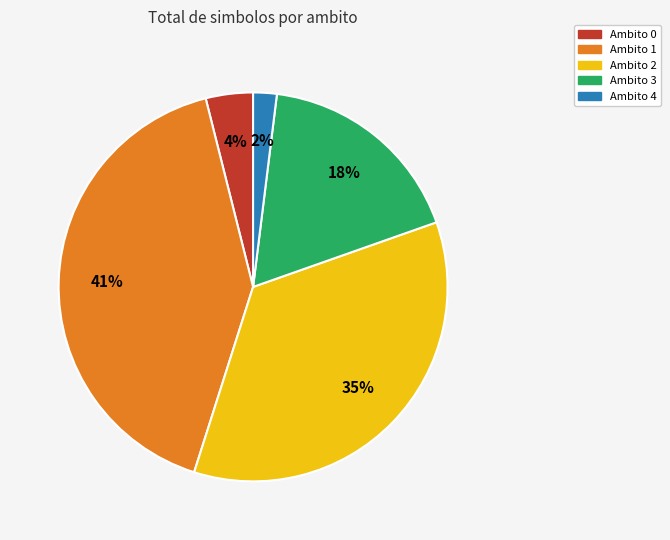

How many slices are in this pie chart?

5